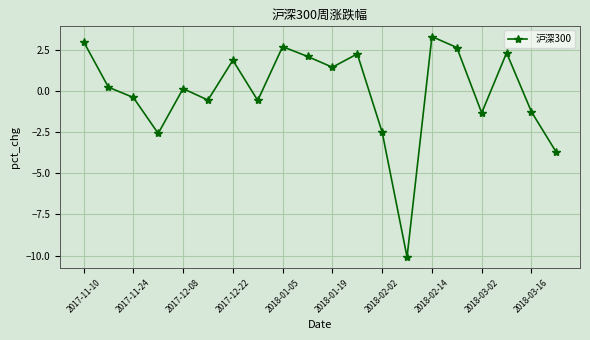

How many lines are shown in the chart?

1